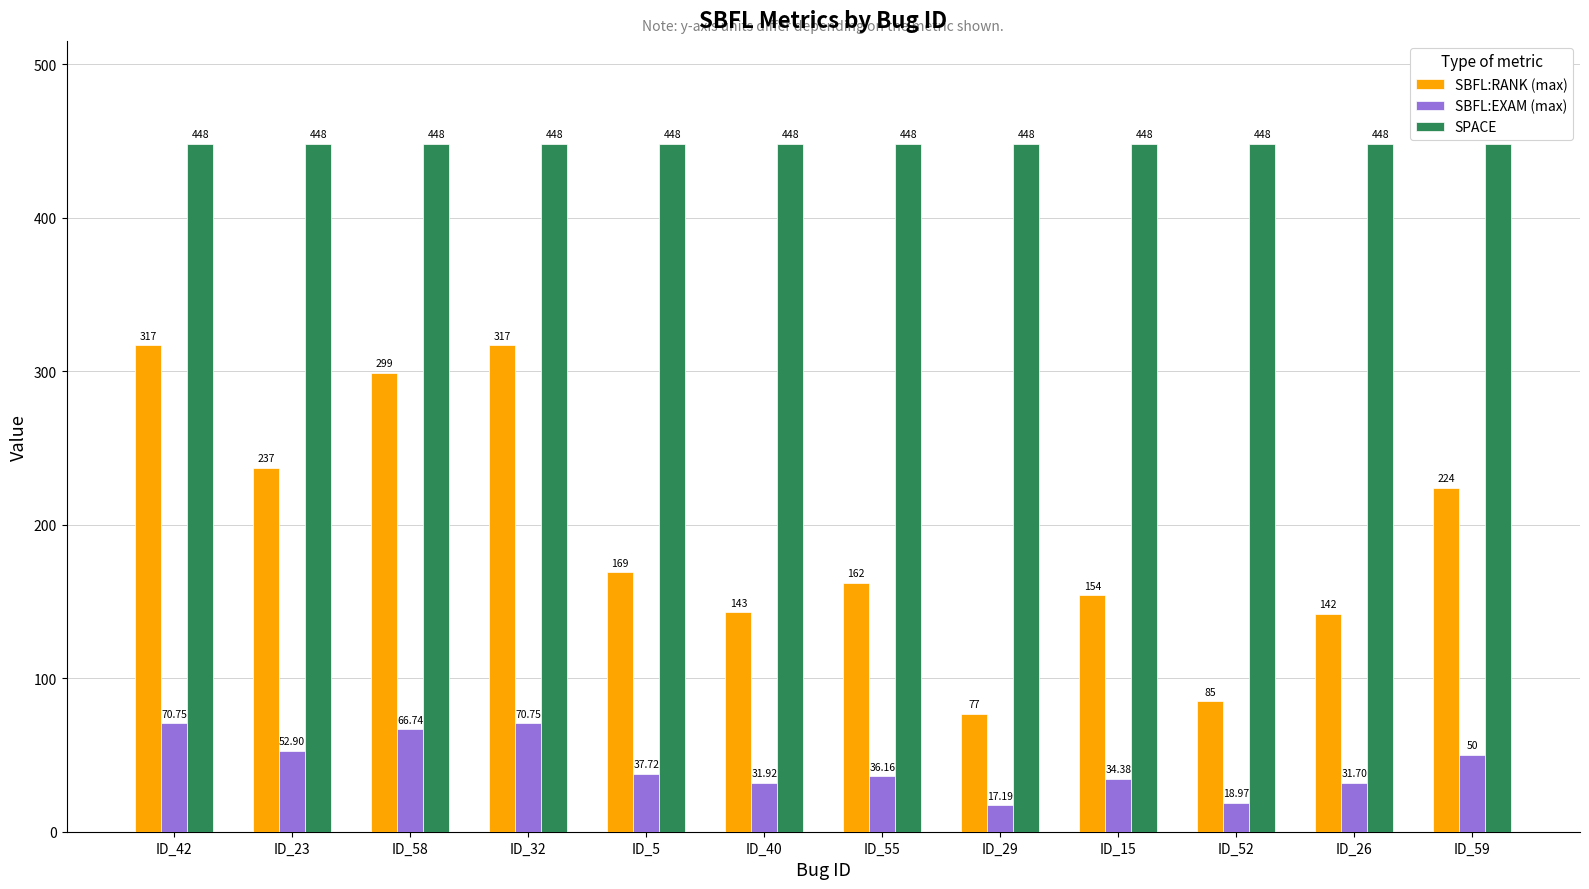

Rank the series by their maximum value, from highest to lowest.

SPACE, SBFL:RANK (max), SBFL:EXAM (max)